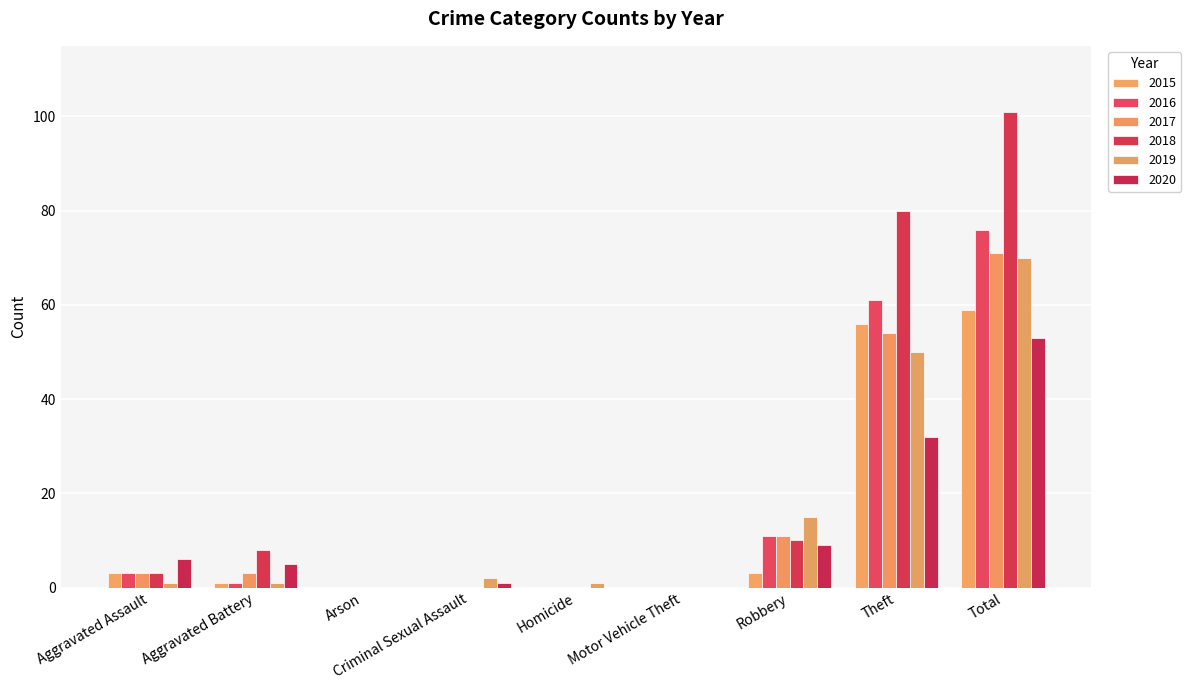

Count the number of data series in this chart.

6